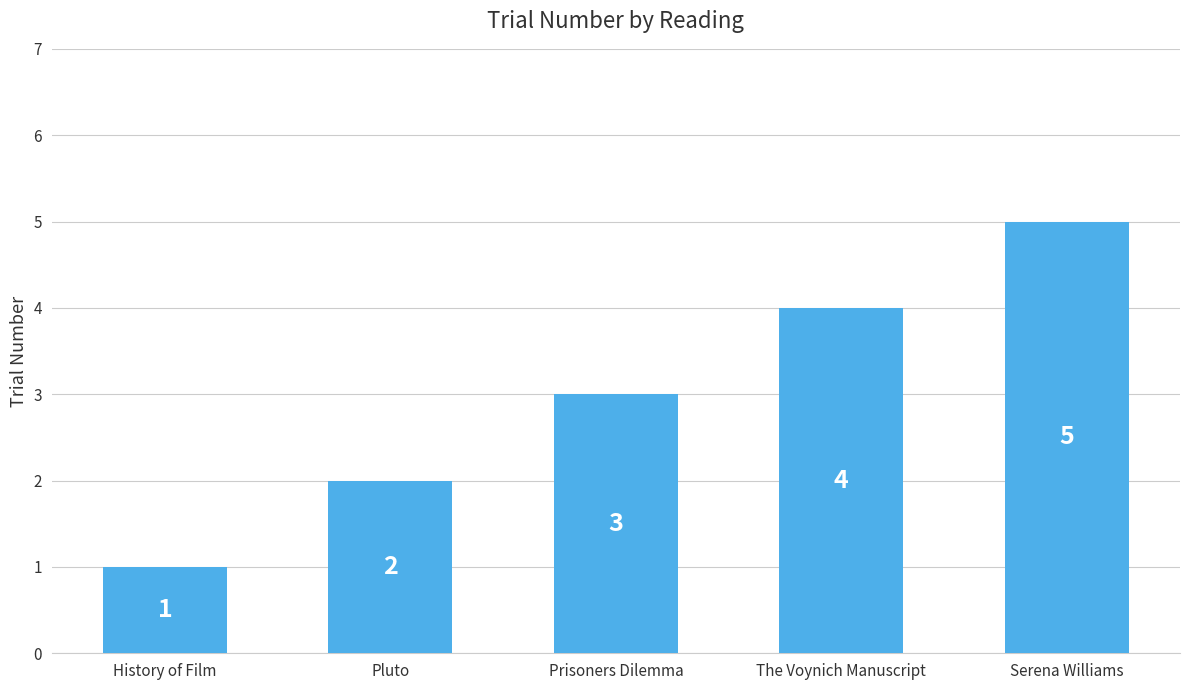

Does the chart contain any negative values?

No